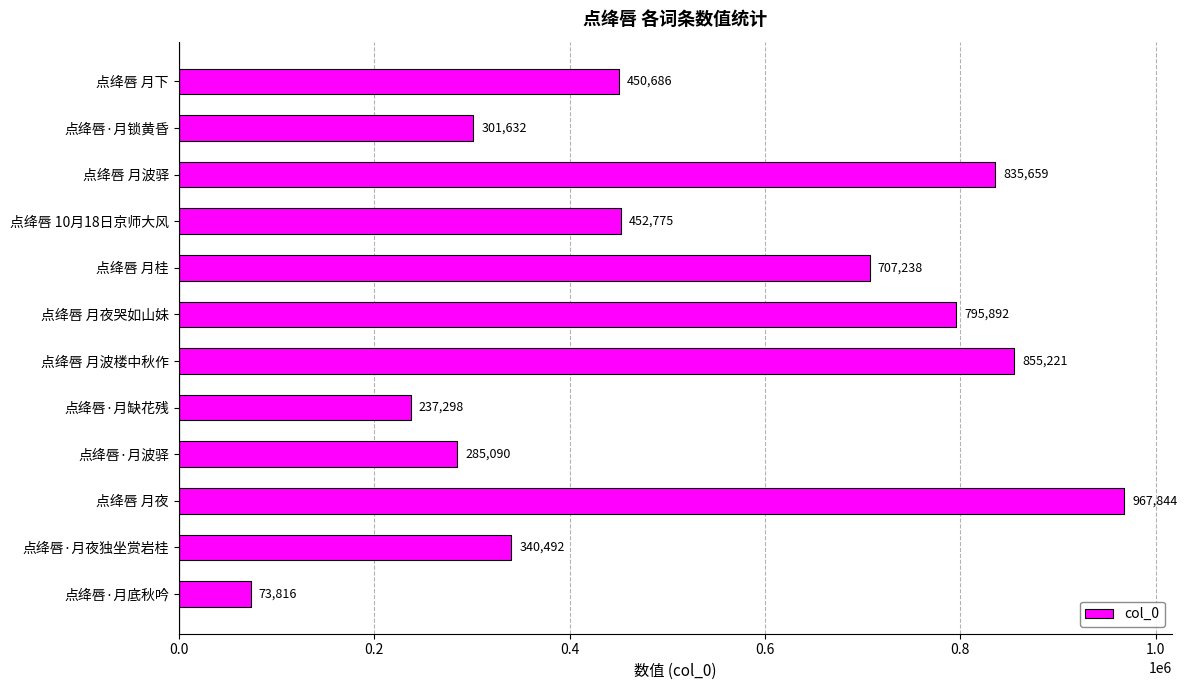

At which label is the value closest to 520830?

点绛唇 10月18日京师大风